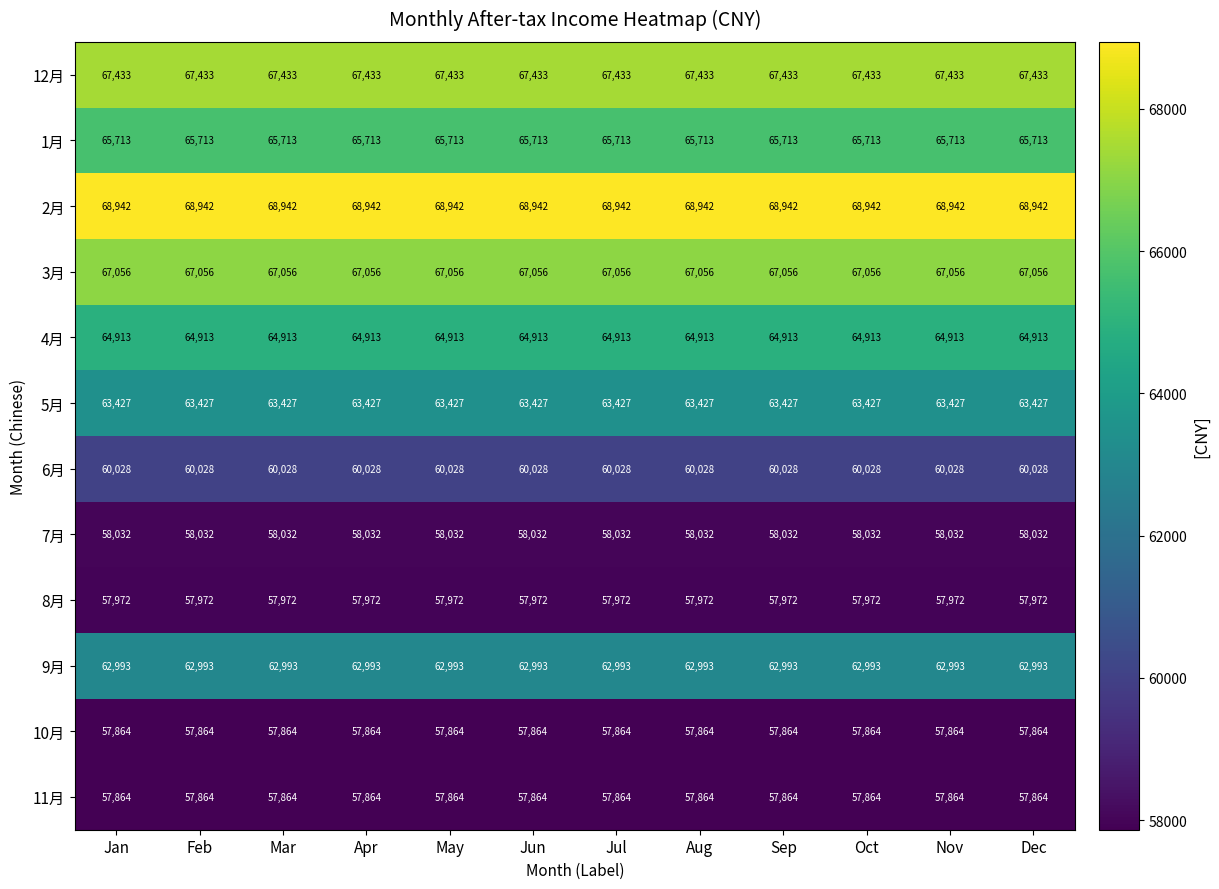

What is the smallest value displayed?

57864